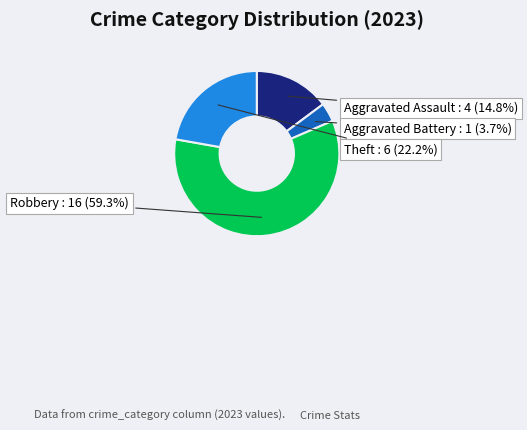

Is there any slice that represents more than half of the pie?

Yes